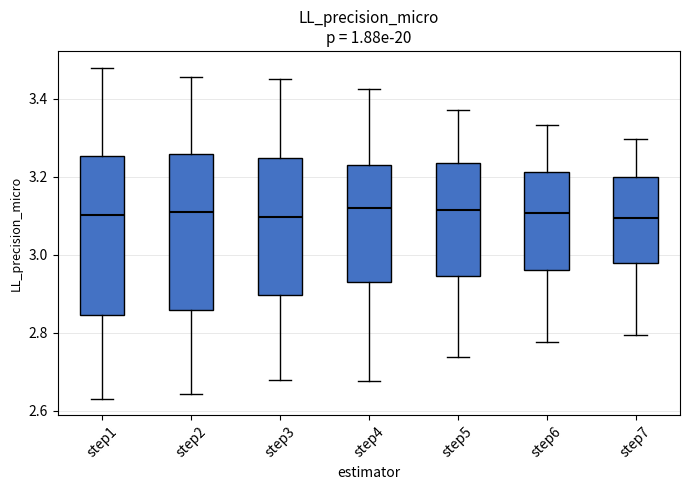

Reading left to right, transcribe this box plot: for each box, give where its median line is, the range the box spans, and where its two whiskers end, as read against the y-axis. The values are not printed on the chart, so give them approximately, as read against the axis.

step1: median 3.10, box 2.84 to 3.26, whiskers 2.64 to 3.48
step2: median 3.10, box 2.86 to 3.26, whiskers 2.64 to 3.46
step3: median 3.10, box 2.90 to 3.24, whiskers 2.68 to 3.46
step4: median 3.12, box 2.94 to 3.24, whiskers 2.68 to 3.42
step5: median 3.12, box 2.94 to 3.24, whiskers 2.74 to 3.38
step6: median 3.10, box 2.96 to 3.22, whiskers 2.78 to 3.34
step7: median 3.10, box 2.98 to 3.20, whiskers 2.80 to 3.30